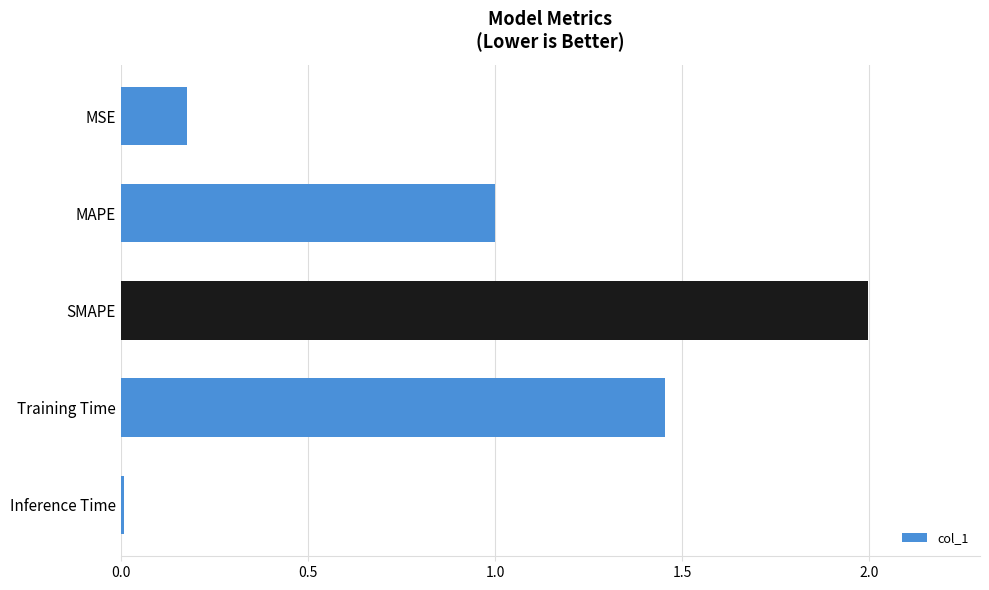

What is the change in value from MSE to MAPE?

+0.8